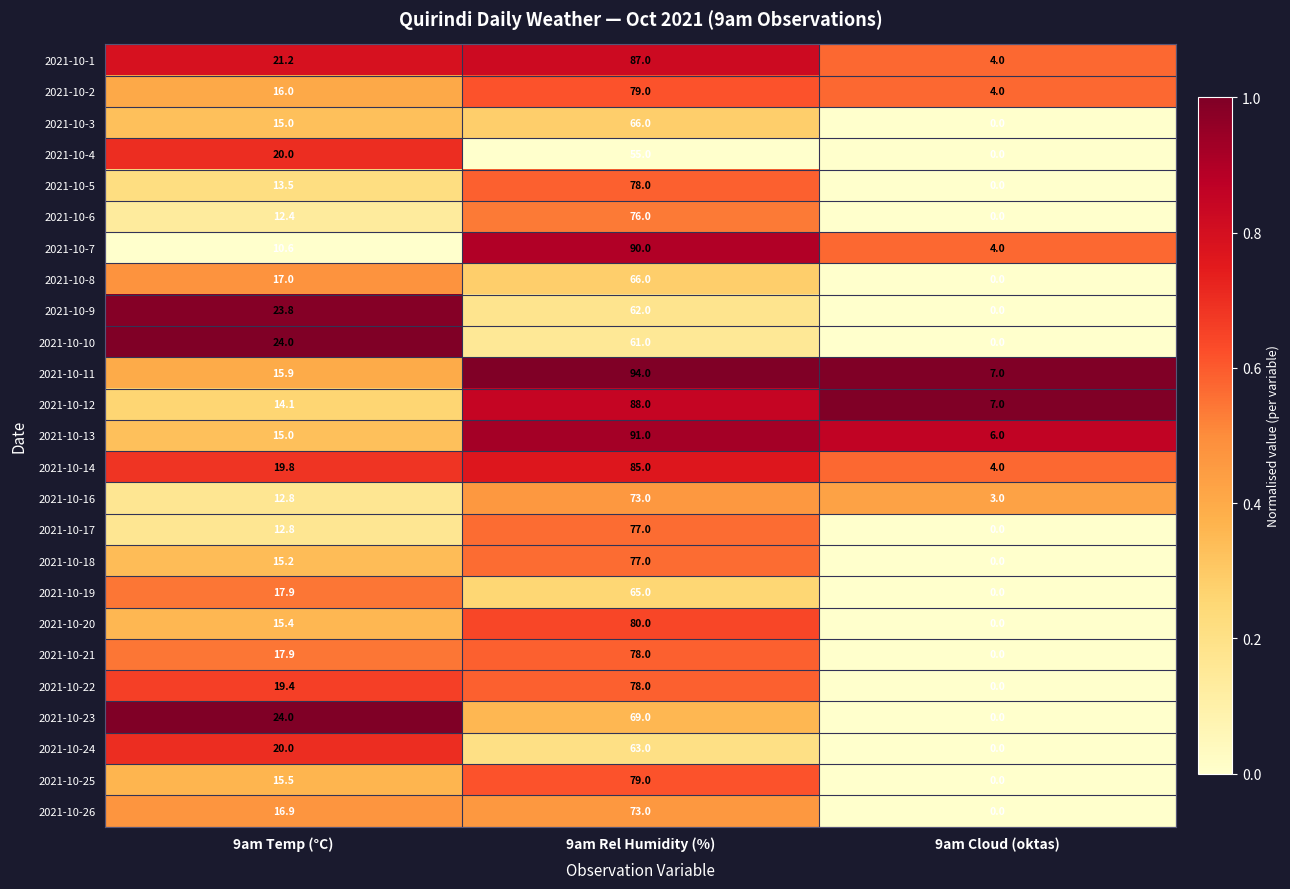

Is it true that 2021-10-13 equals 2.4 at 9am Cloud (oktas)?

False